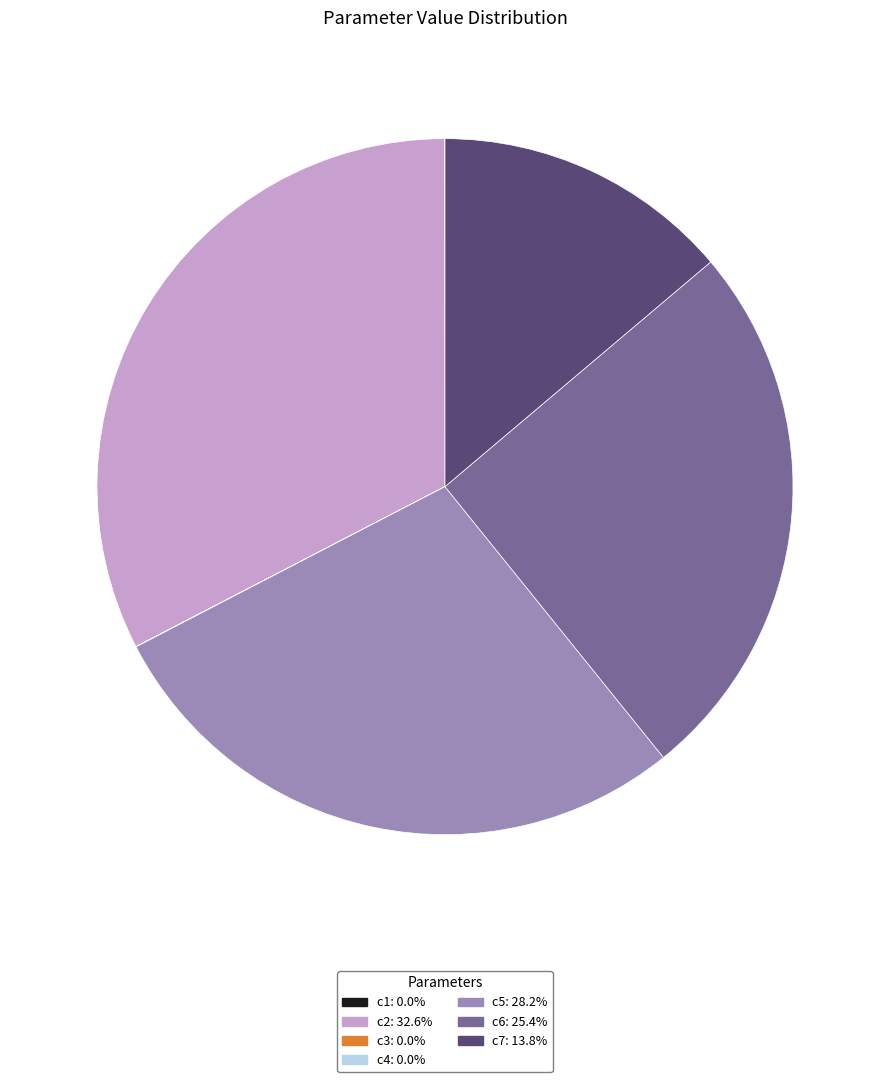

Is there a majority slice in this chart?

No